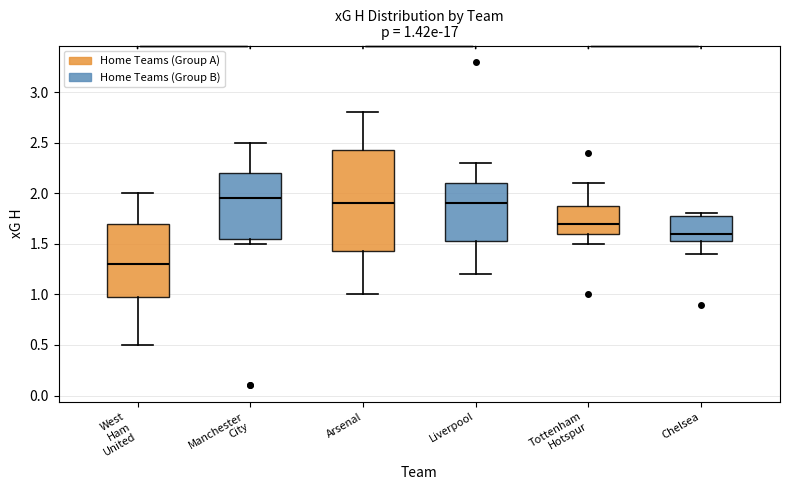

Which box is the tallest, from its lower edge to its upper edge?

Arsenal